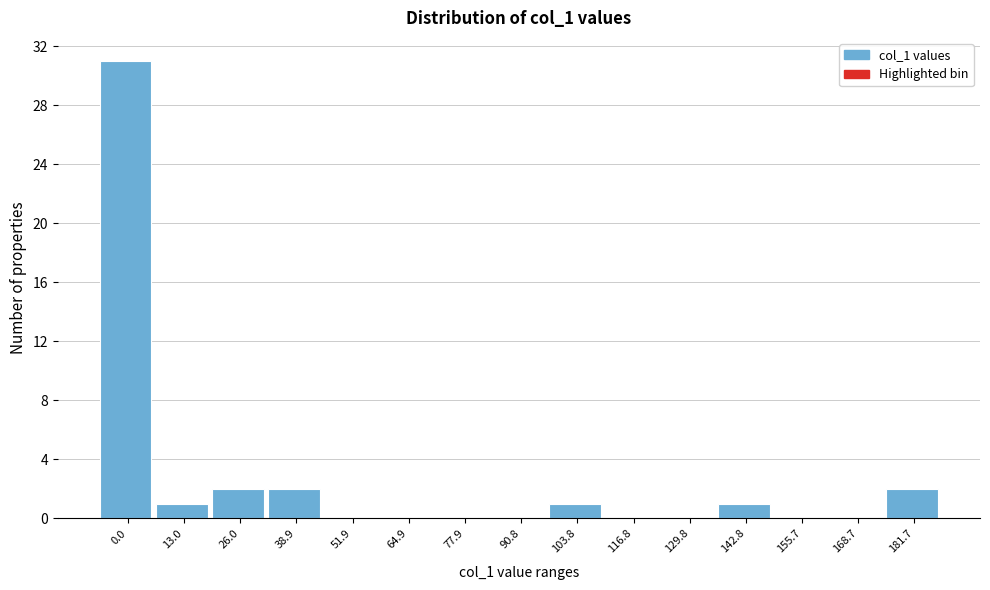

Reading right to left, what are all the values shown in this chart?

181.7=2	168.7=0	155.7=0	142.8=1	129.8=0	116.8=0	103.8=1	90.8=0	77.9=0	64.9=0	51.9=0	38.9=2	26.0=2	13.0=1	0.0=31